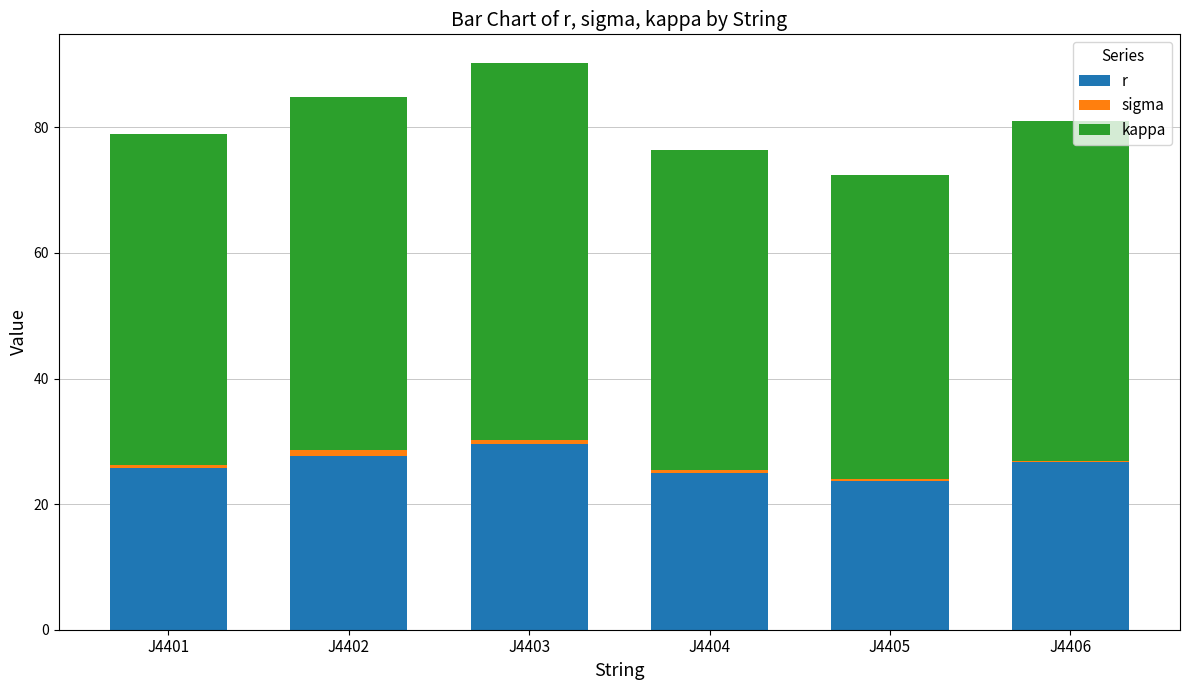

True or false: r has a value of 26.6 at J4406.

True